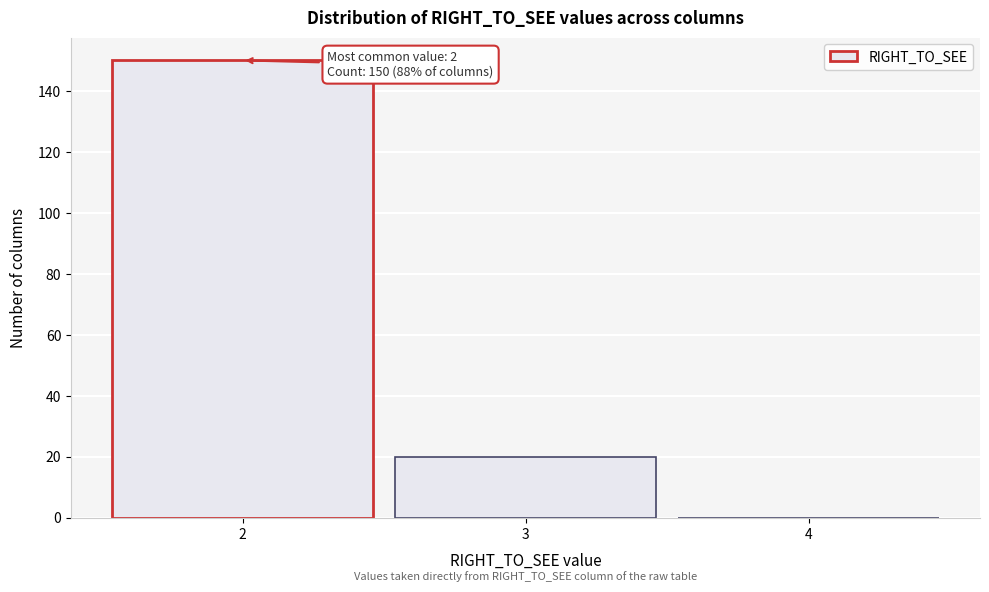

Which range on the x-axis has the tallest bar?

1.5 to 2.5